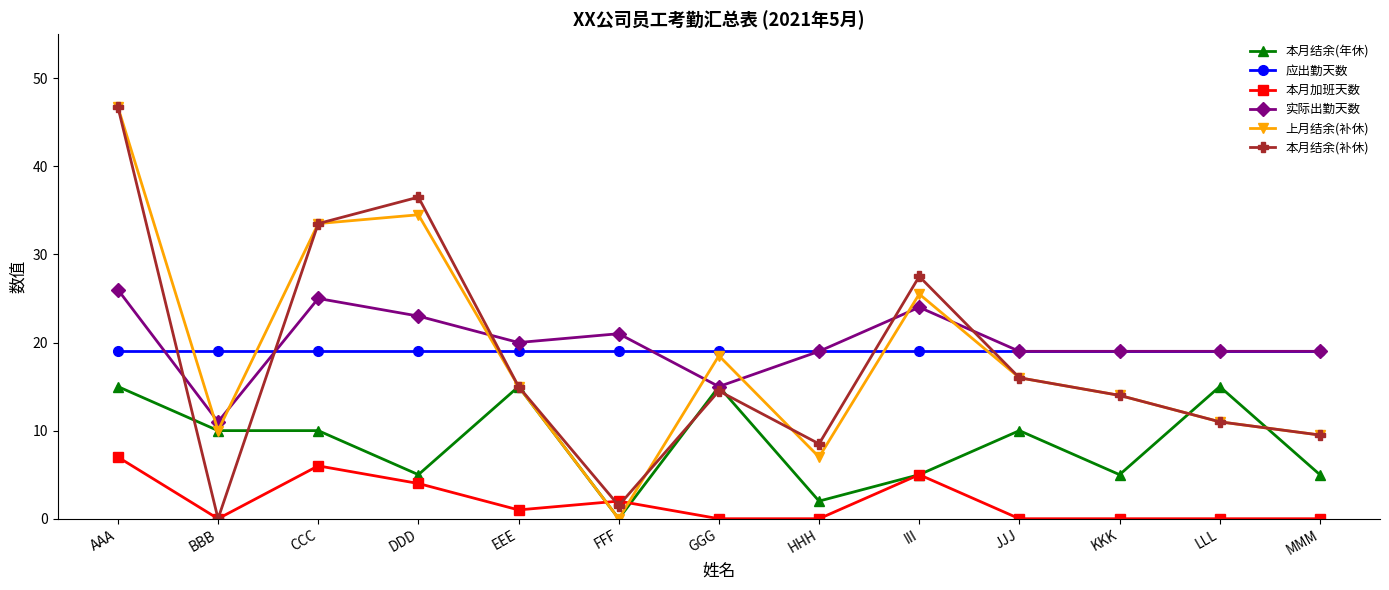

Between III and KKK, which series saw the biggest shift?

本月结余(补休)